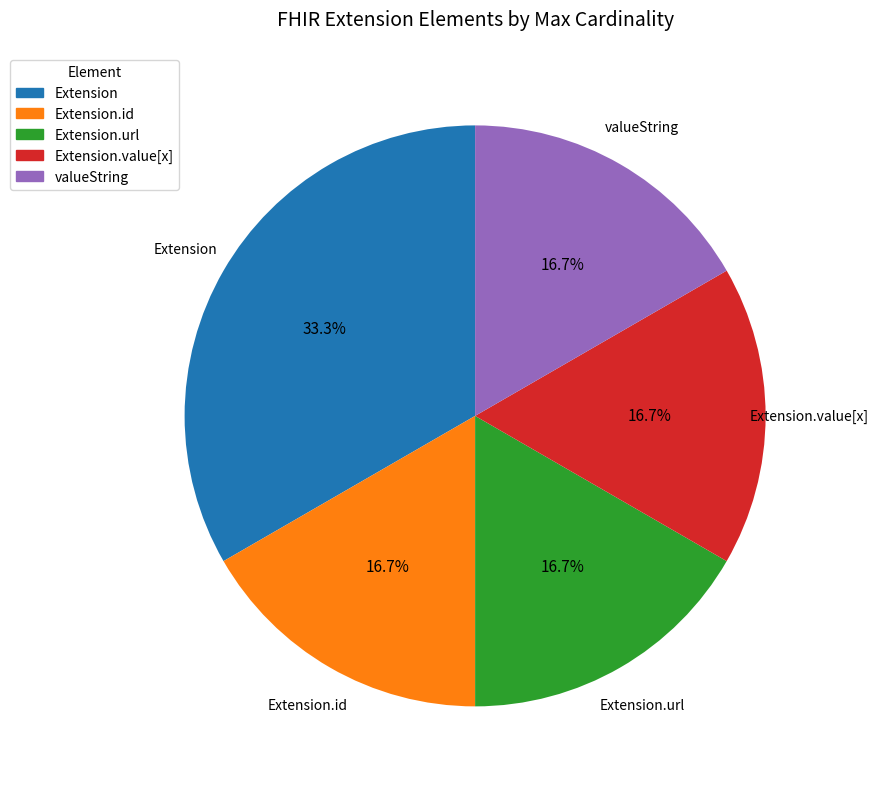

What is the ratio of the value at valueString to the value at Extension.value[x]?

1.0